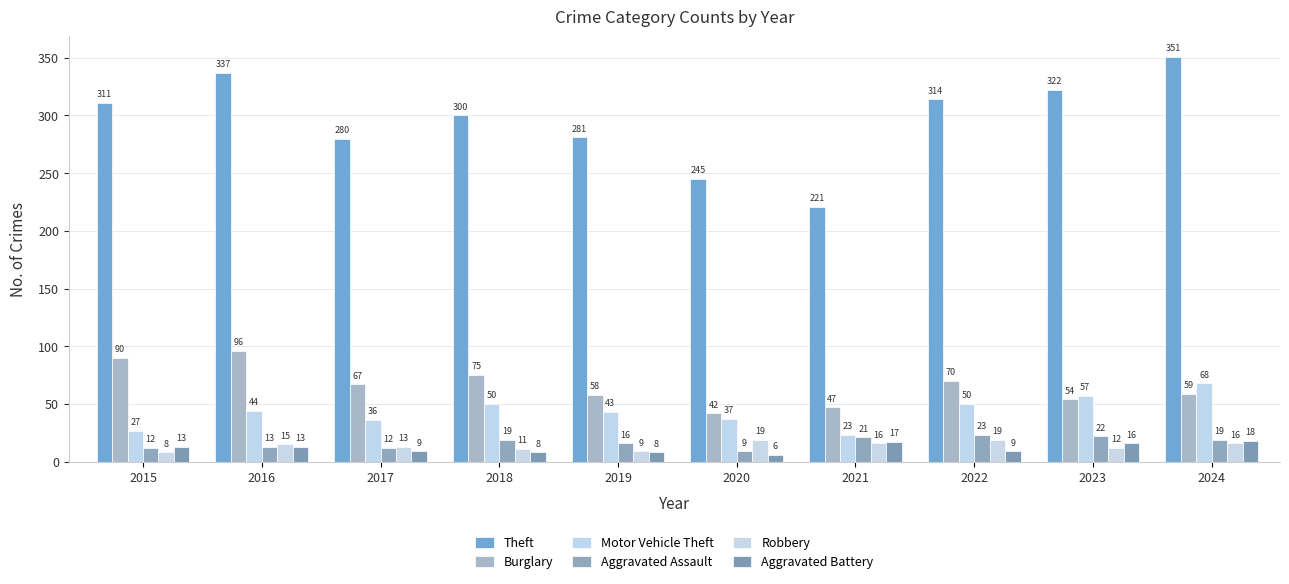

What are all the series names shown in the legend?

Theft, Burglary, Motor Vehicle Theft, Aggravated Assault, Robbery, Aggravated Battery